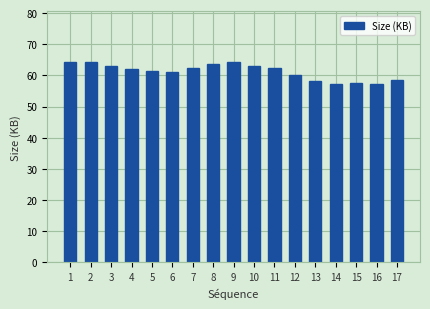

How many bars are there in total?

17